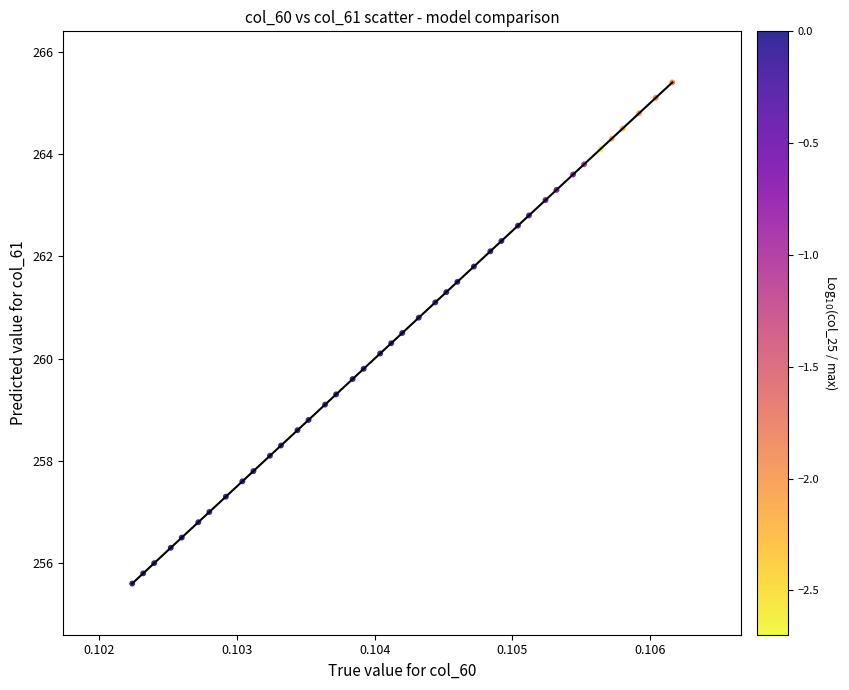

What is the range of Y values (max minus min)?

9.8